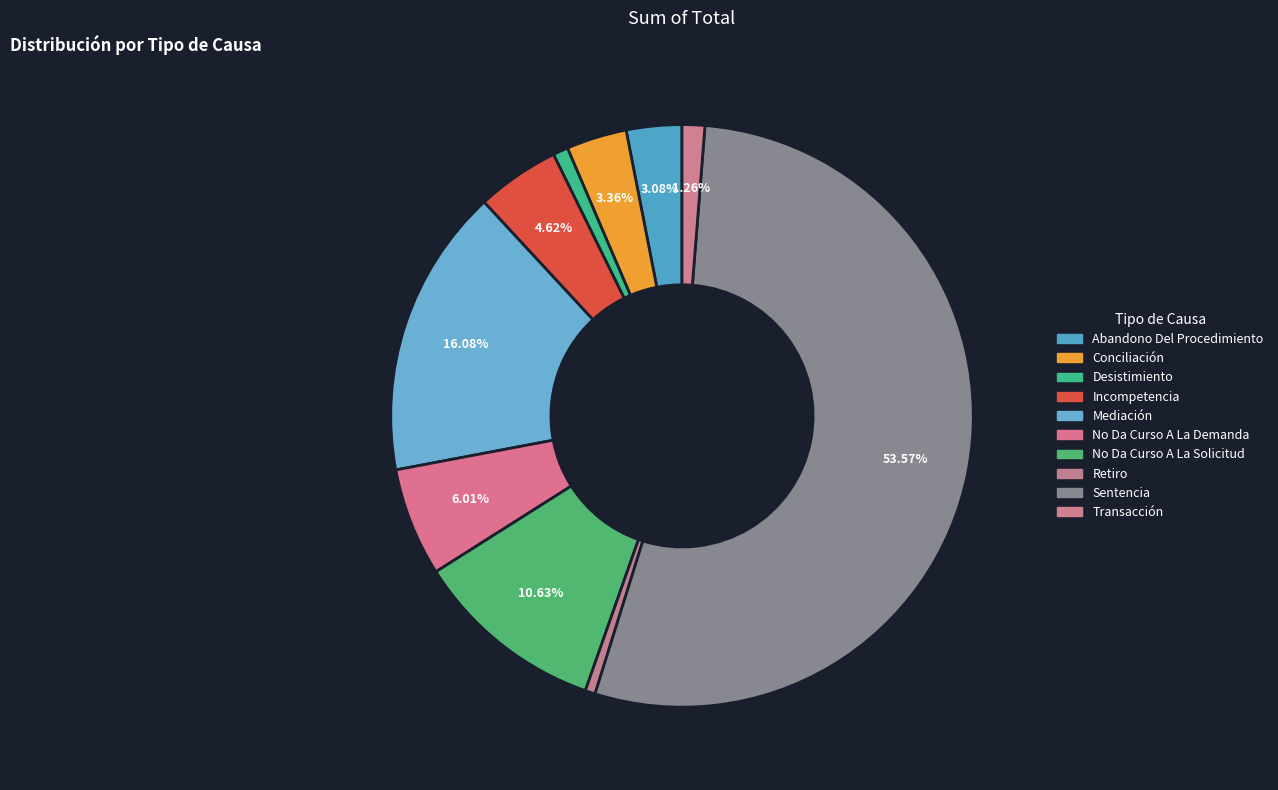

Count the number of slices in the pie.

10